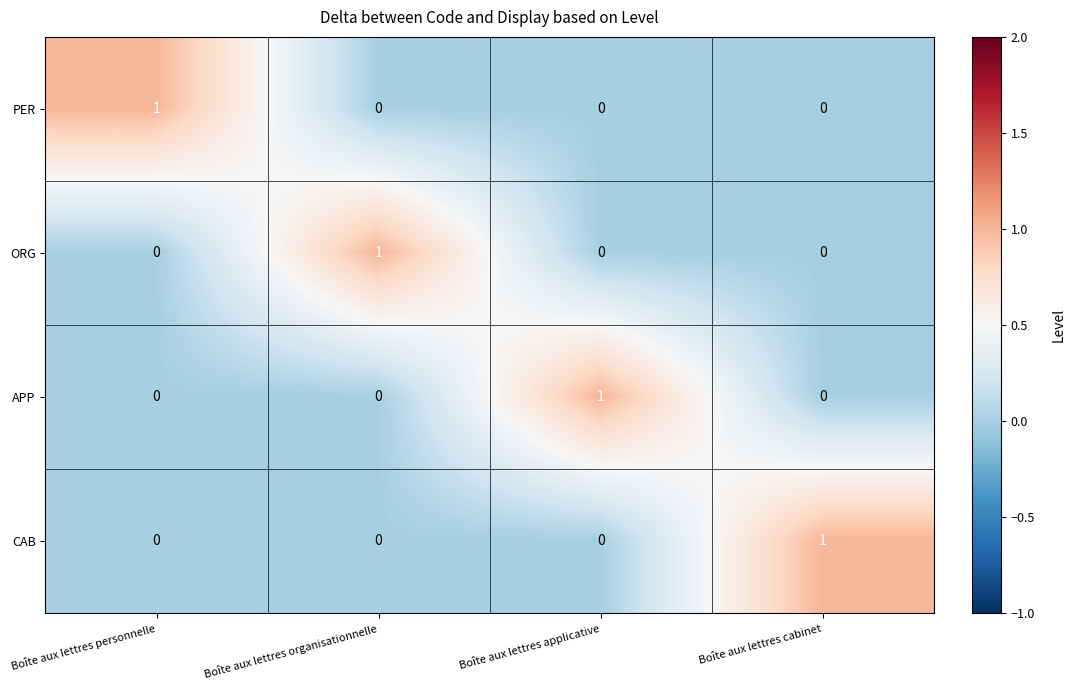

Is it true that ORG equals 0 at Boîte aux lettres personnelle?

True